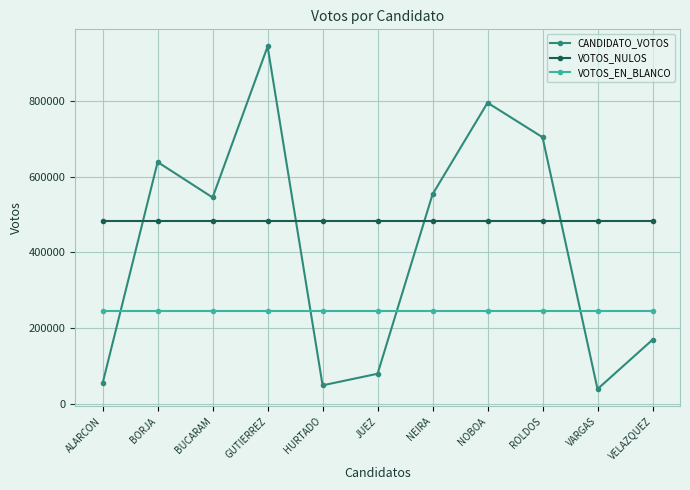

The value of VOTOS_EN_BLANCO at GUTIERREZ is 345817. True or false?

False